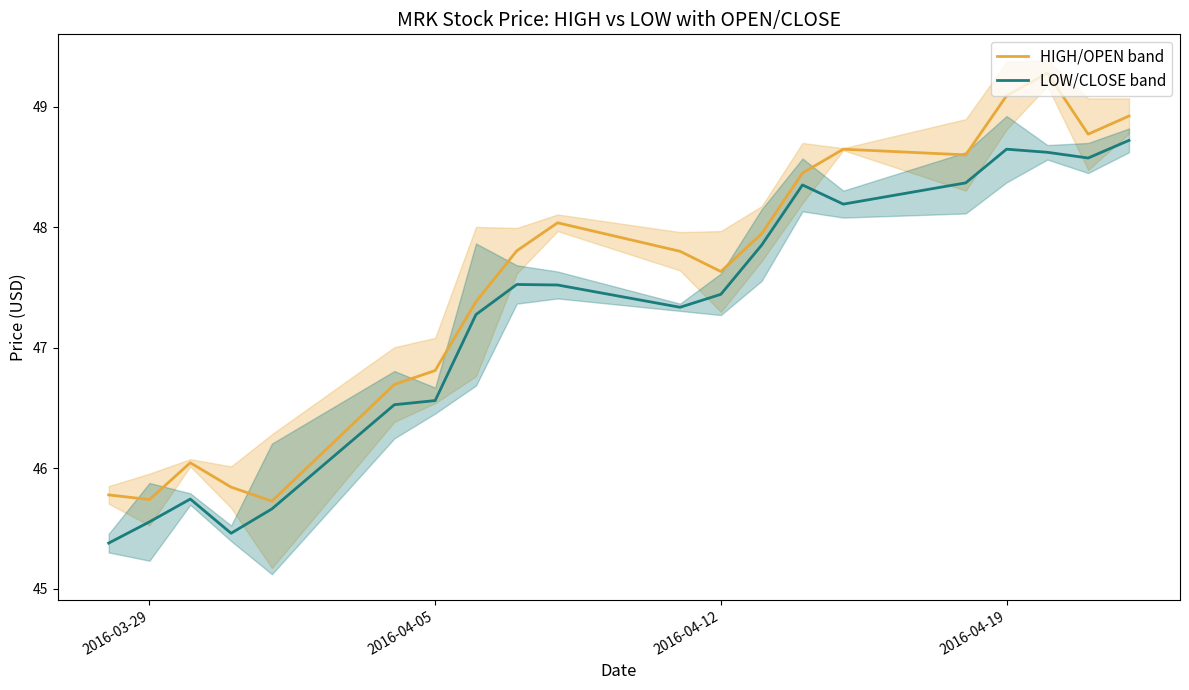

Reading left to right, list all the values displayed in this chart.

HIGH/OPEN band: 45.8	45.7	46.0	45.8	45.7	46.7	46.8	47.4	47.8	48.0	47.8	47.6	47.9	48.4	48.6	48.6	49.1	49.3	48.8	48.9
LOW/CLOSE band: 45.4	45.6	45.7	45.5	45.7	46.5	46.6	47.3	47.5	47.5	47.3	47.4	47.9	48.4	48.2	48.4	48.6	48.6	48.6	48.7